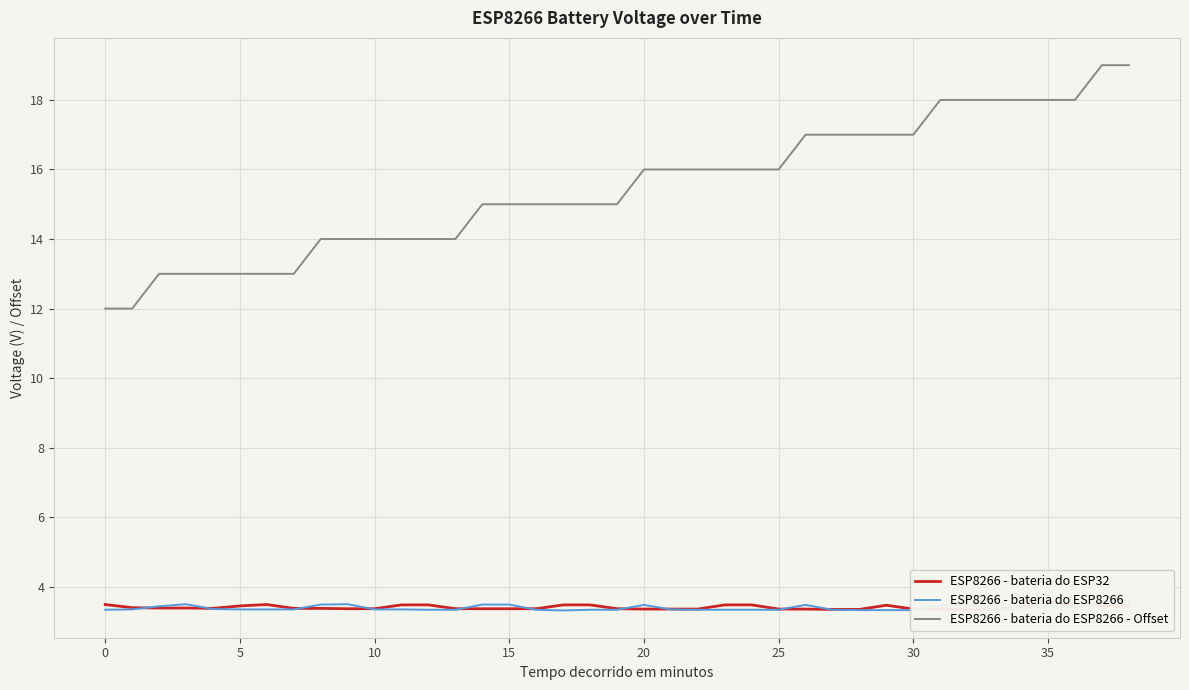

The ESP8266 - bateria do ESP8266 - Offset series shows 14 at 10. True or false?

True